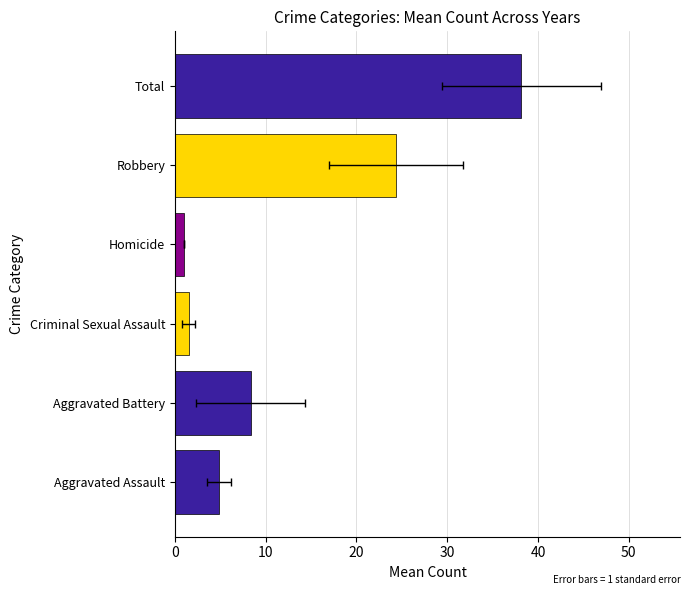

What is the smallest value displayed?

1.0